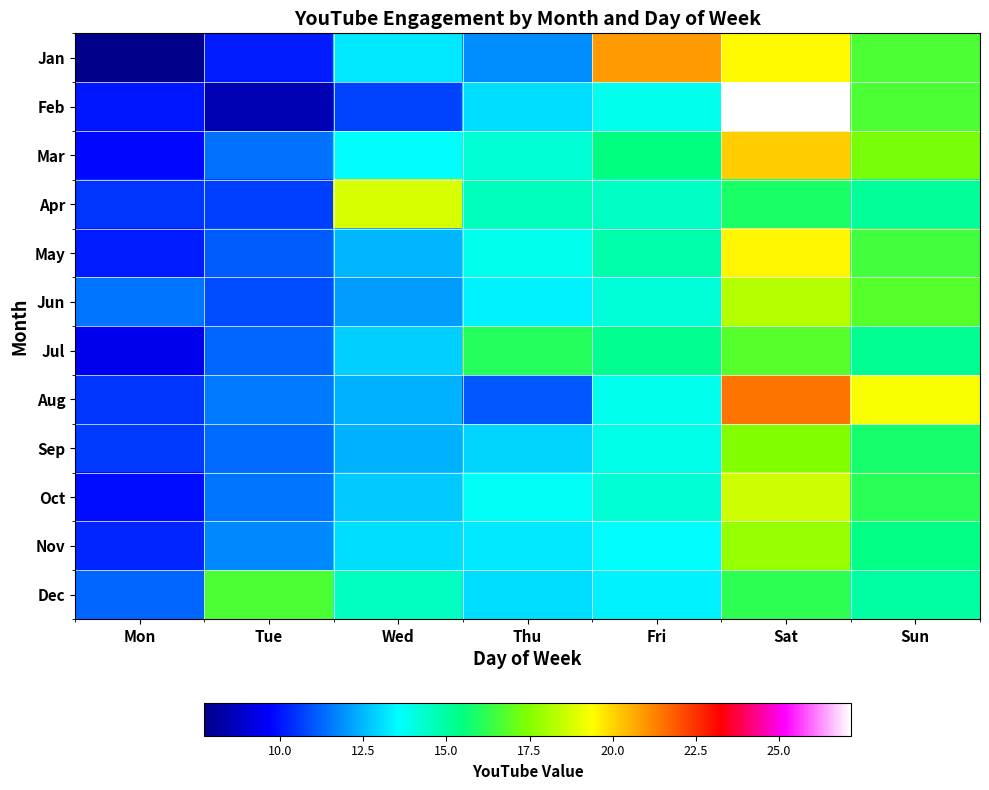

Between Sat and Mon, which is larger?

Sat